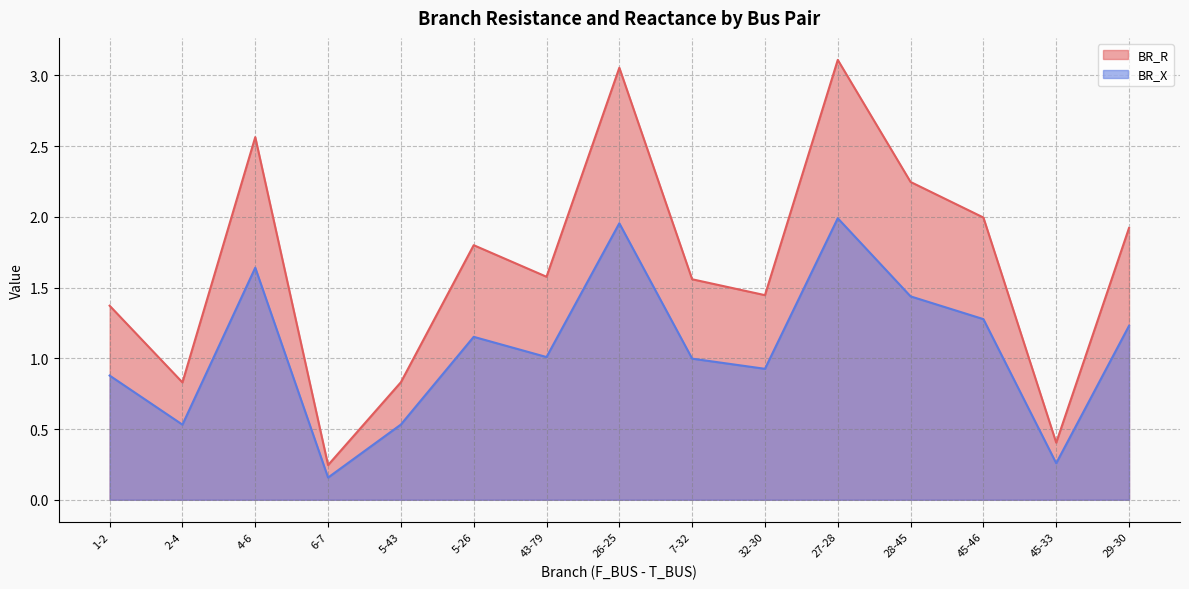

What is the difference between the BR_X values at 5-26 and 1-2?

0.3